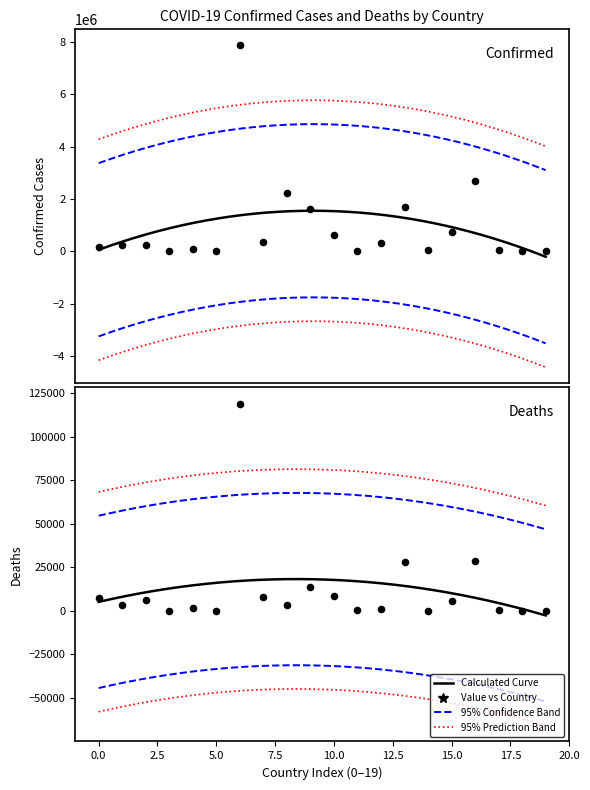

Which series has the widest spread of Y values?

Confirmed